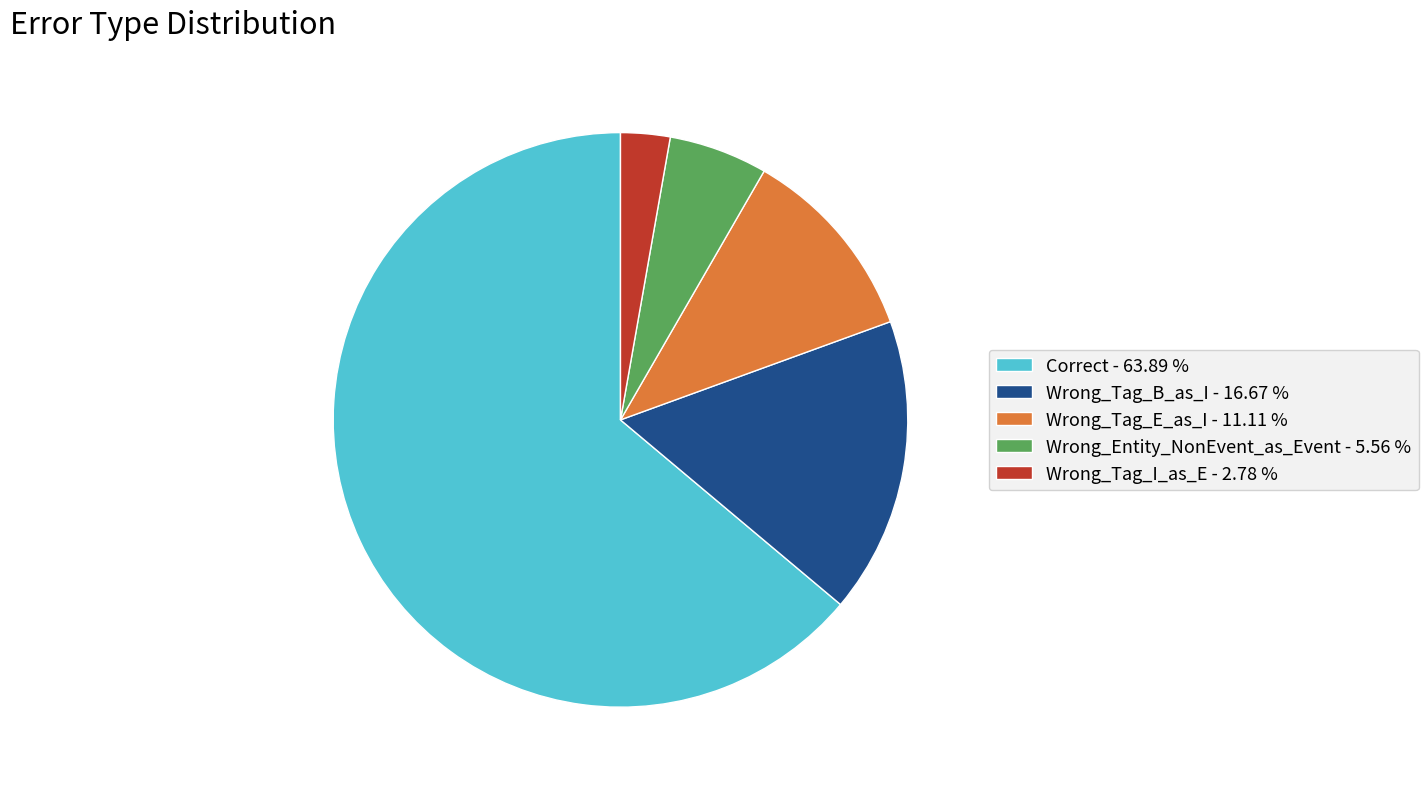

What is the ratio of the value at Wrong_Tag_B_as_I - 16.67 % to the value at Wrong_Tag_I_as_E - 2.78 %?

6.0